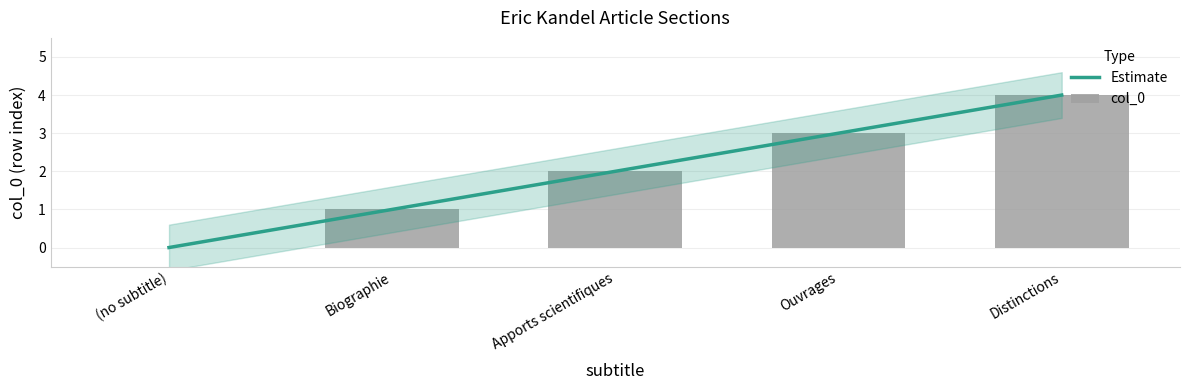

At which category does the chart reach its peak across all series?

Distinctions